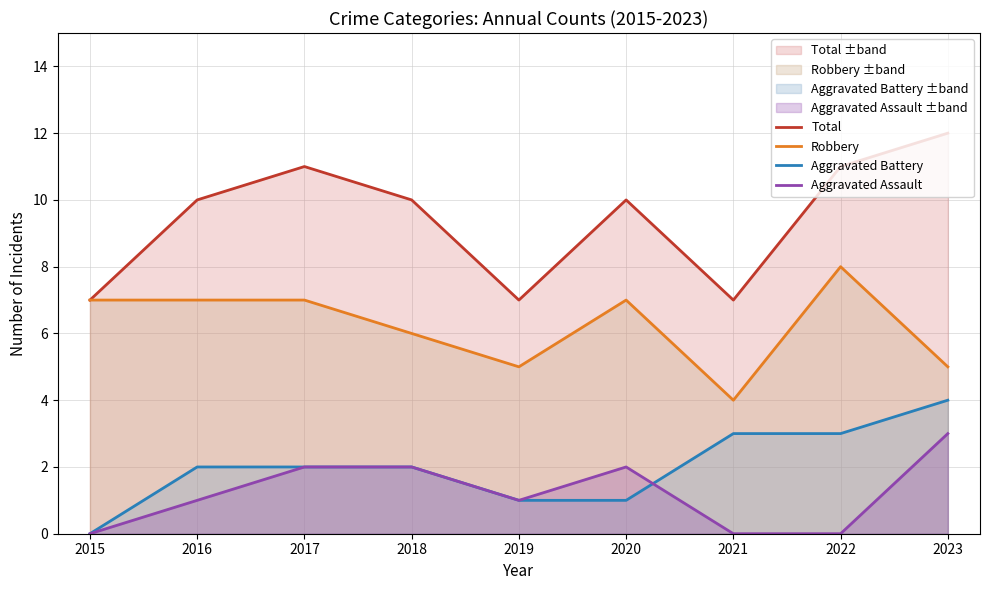

Count the Aggravated Battery values in the range 1 to 3.

7